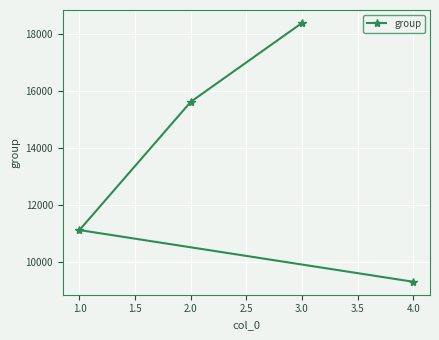

Reading left to right, transcribe all the data shown in this chart.

1.0=11122	2.0=15628	3.0=18400	4.0=9305